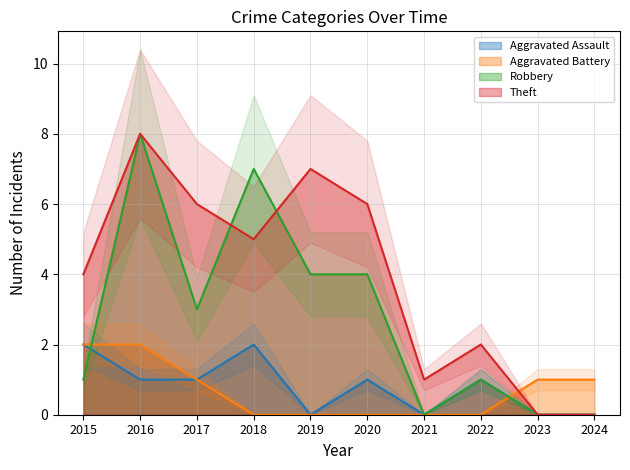

Reading left to right, extract all data points from this chart.

Aggravated Assault: 2015=2	2016=1	2017=1	2018=2	2019=0	2020=1	2021=0	2022=1	2023=0	2024=0
Aggravated Battery: 2015=2	2016=2	2017=1	2018=0	2019=0	2020=0	2021=0	2022=0	2023=1	2024=1
Robbery: 2015=1	2016=8	2017=3	2018=7	2019=4	2020=4	2021=0	2022=1	2023=0	2024=0
Theft: 2015=4	2016=8	2017=6	2018=5	2019=7	2020=6	2021=1	2022=2	2023=0	2024=0